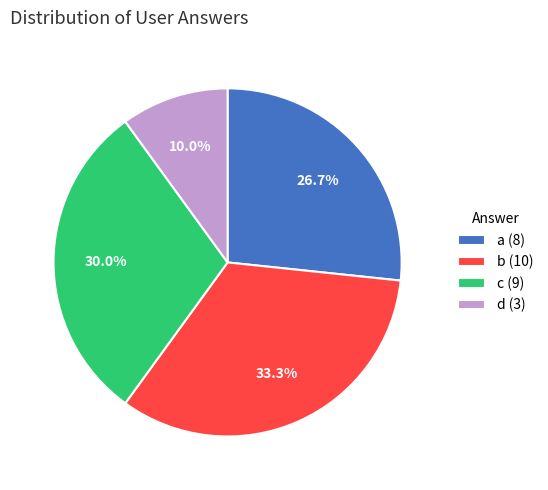

Which has a higher value, d or c?

c